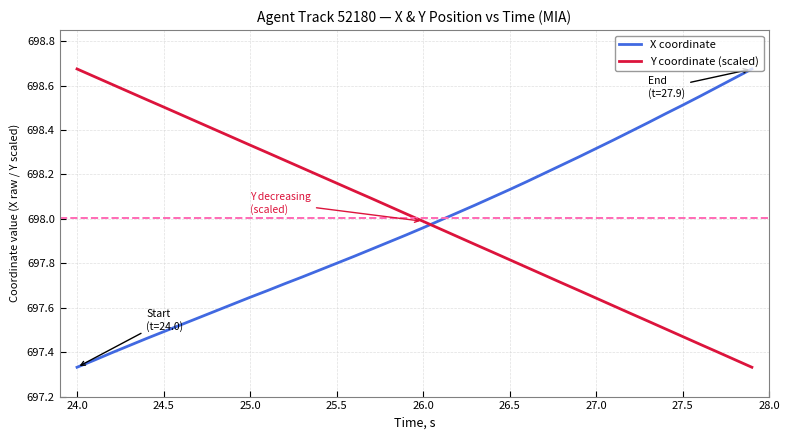

What is the difference between the maximum and minimum values in the Y coordinate (scaled) series?

1.3